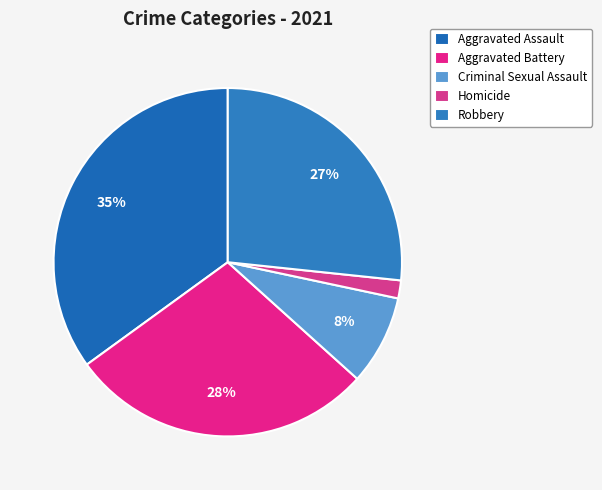

Which slice is the smallest?

Homicide